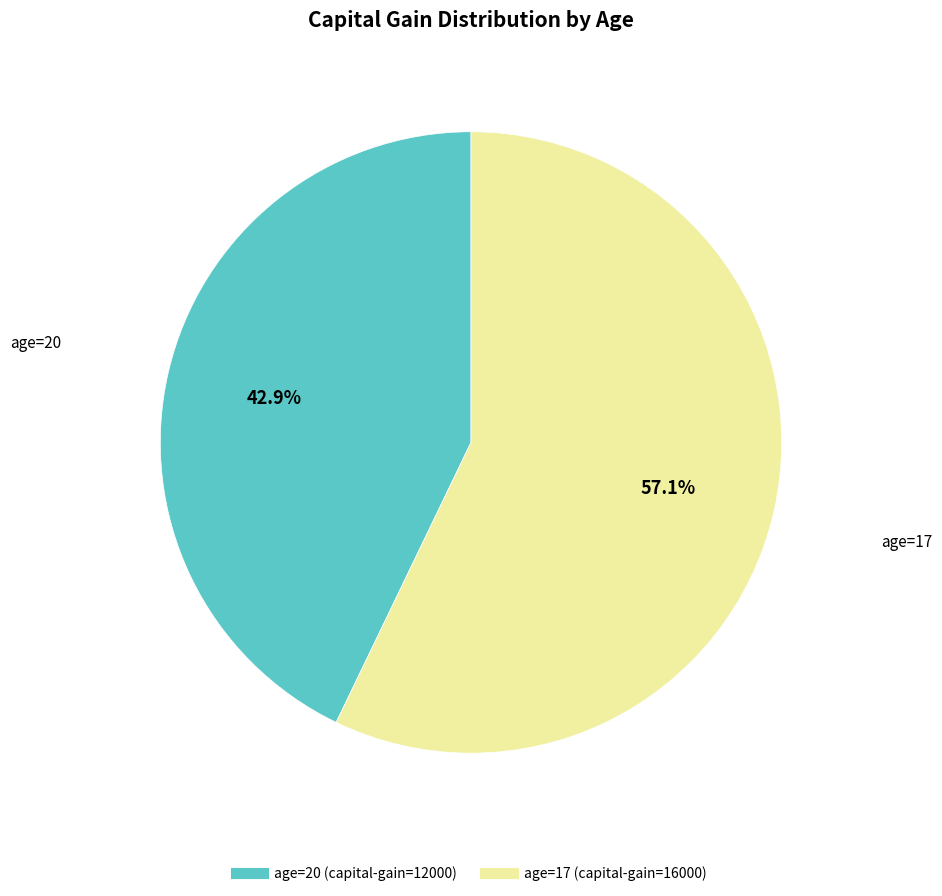

To the nearest percent, what is the difference between the largest and smallest slice percentages?

14%